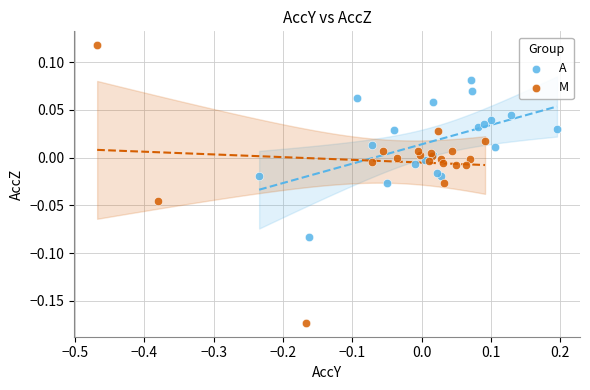

Which series has the largest Y range (max minus min)?

M